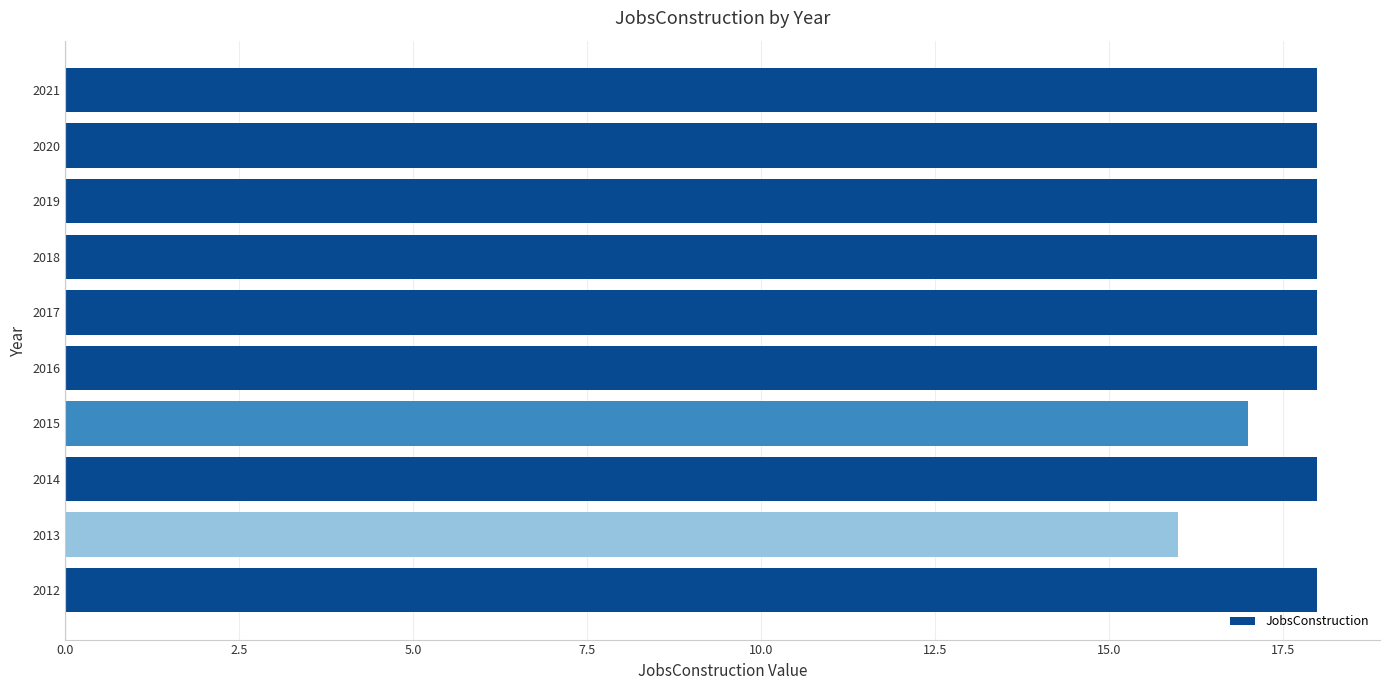

The chart shows a value of 18 at 2018. True or false?

True